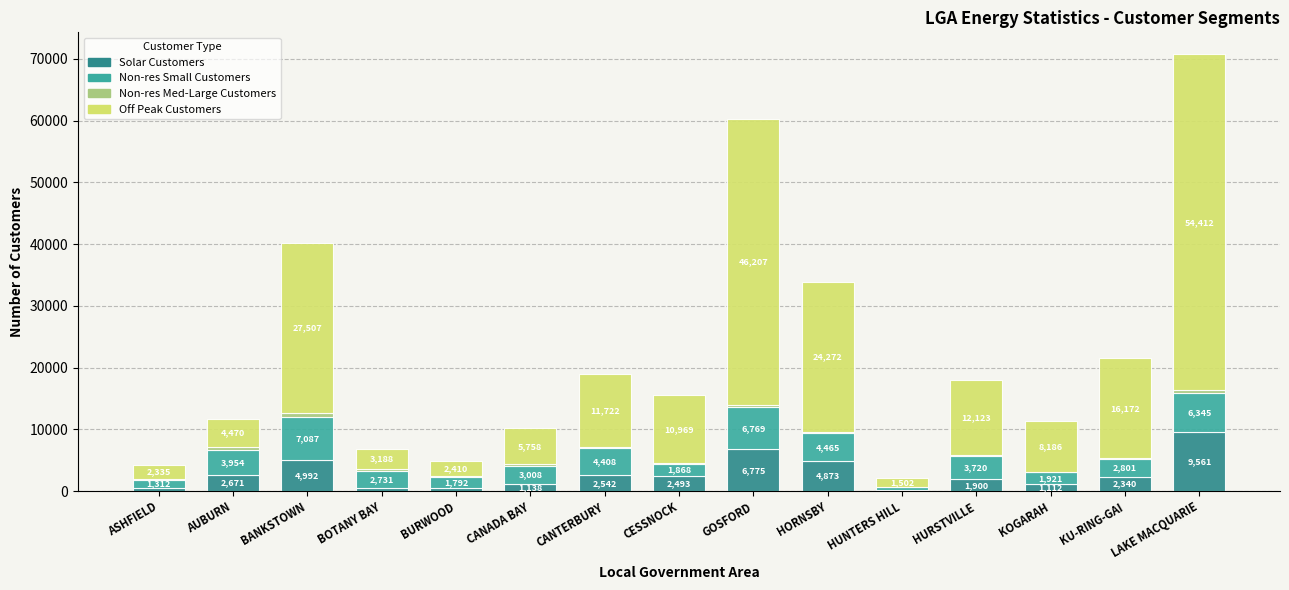

True or false: Solar Customers has a value of 13629 at LAKE MACQUARIE.

False